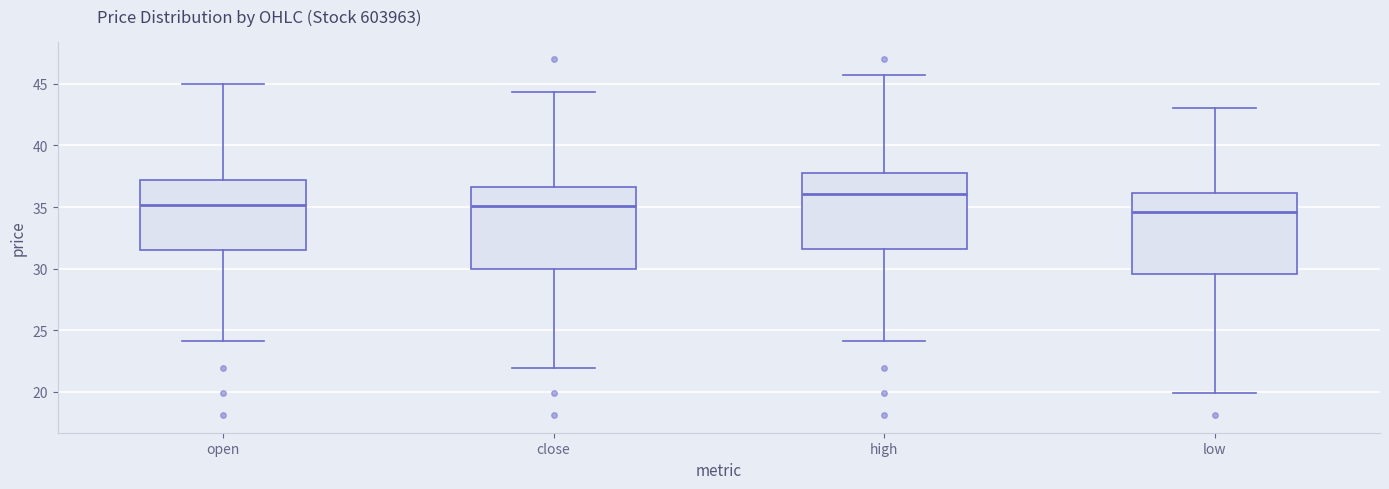

Reading left to right, transcribe this box plot: for each box, give where its median line is, the range the box spans, and where its two whiskers end, as read against the y-axis. The values are not printed on the chart, so give them approximately, as read against the axis.

open: median 35.0, box 31.5 to 37.0, whiskers 24.0 to 45.0
close: median 35.0, box 30.0 to 36.5, whiskers 22.0 to 44.5
high: median 36.0, box 31.5 to 37.5, whiskers 24.0 to 45.5
low: median 34.5, box 29.5 to 36.0, whiskers 20.0 to 43.0